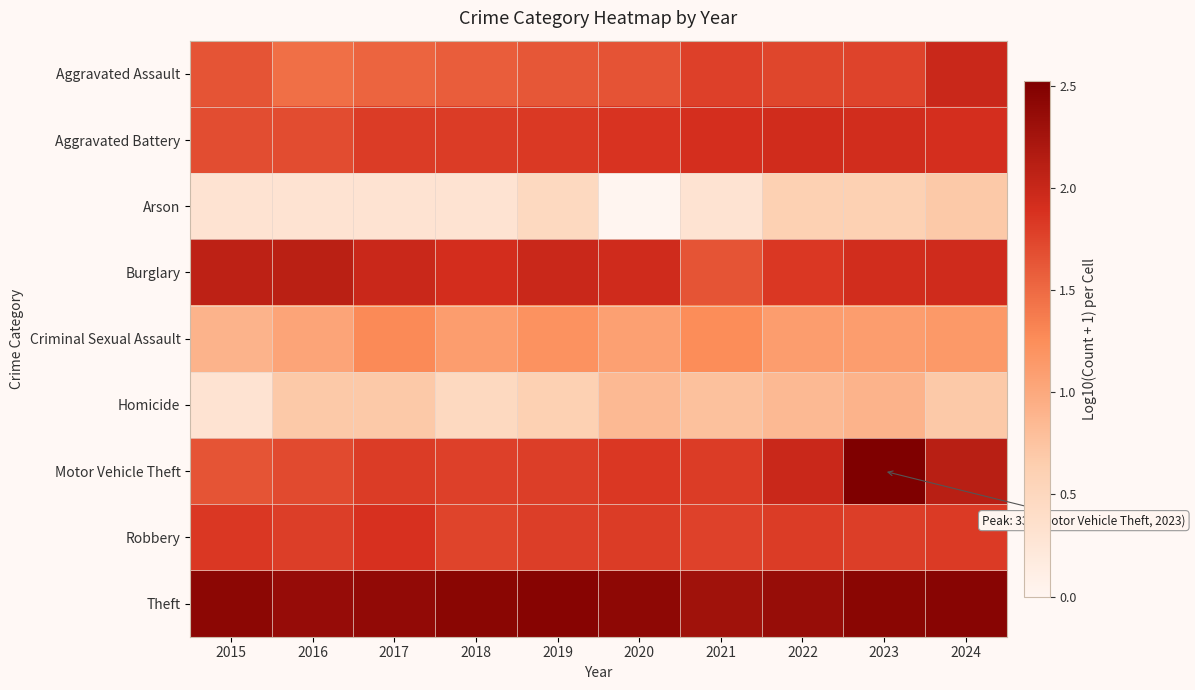

Count the number of data series in this chart.

9